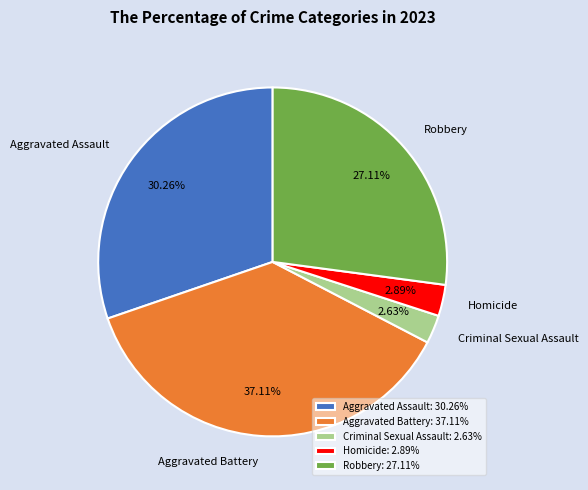

Approximately how many times larger is the value at Robbery compared to Aggravated Assault?

0.9